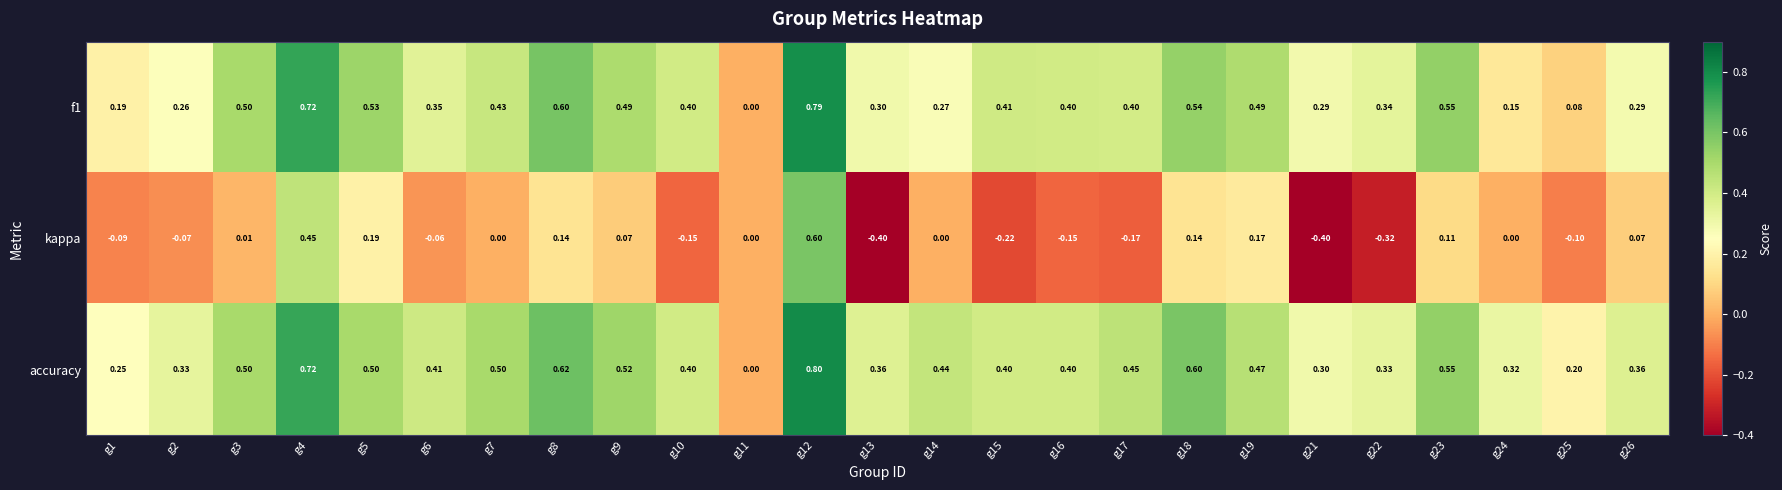

Which series has the largest total across all categories?

accuracy